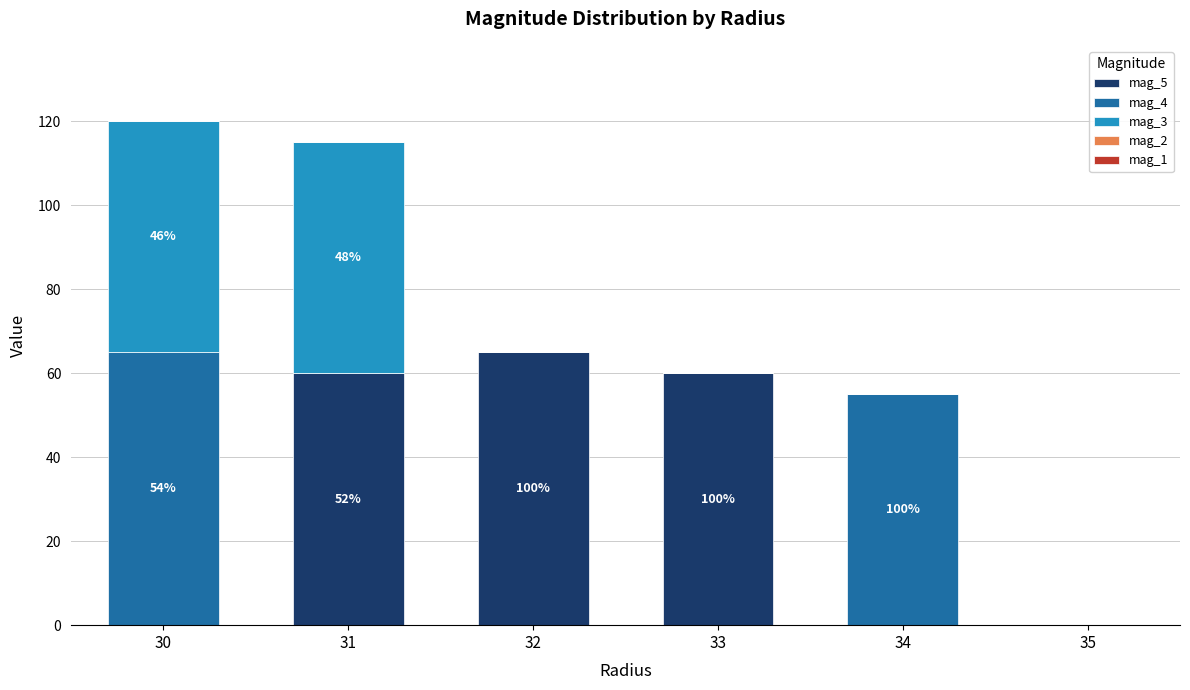

How many data points does each series have?

6